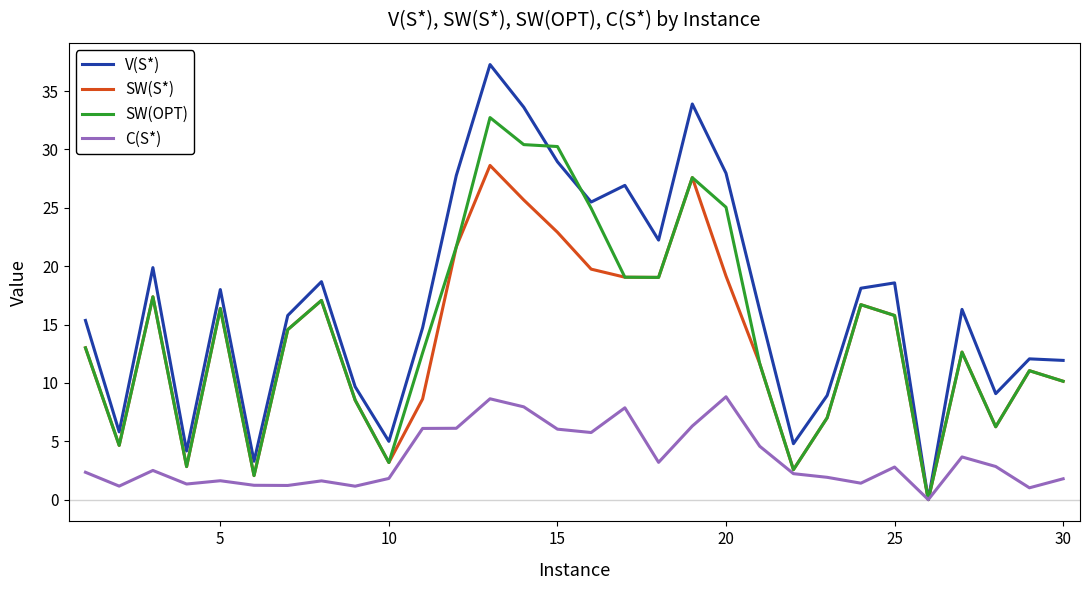

How many values in the SW(S*) series are below 14?

15